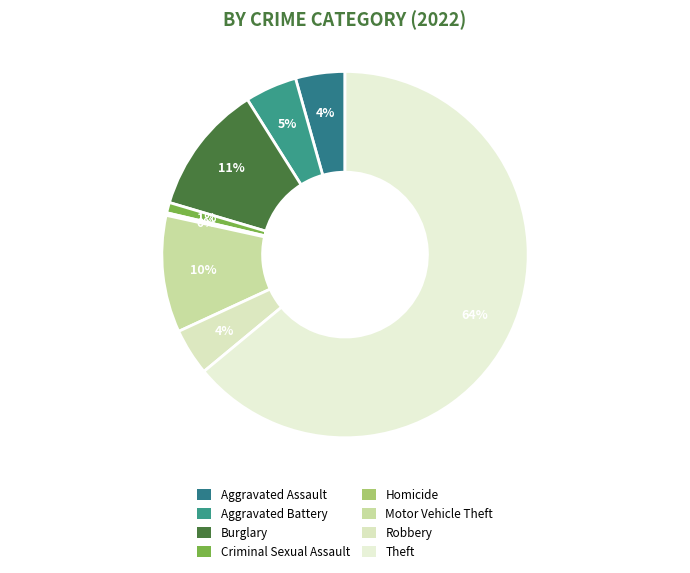

Which slice represents more than half of the pie?

Theft